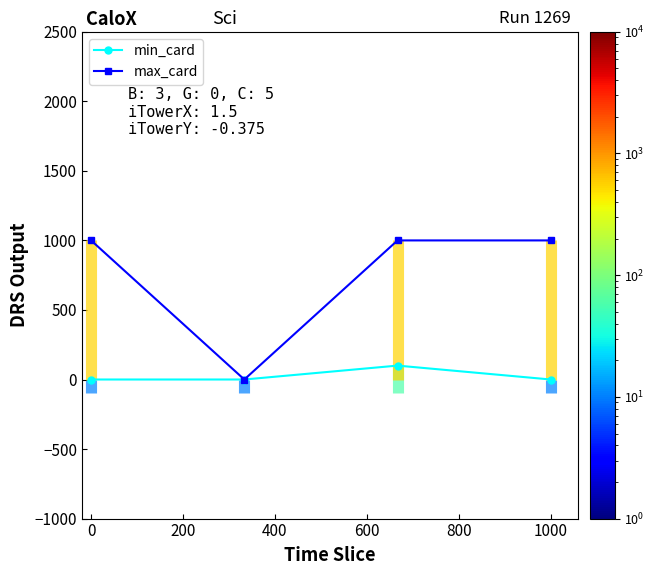

True or false: min_card has a value of 0 at 1000.

True